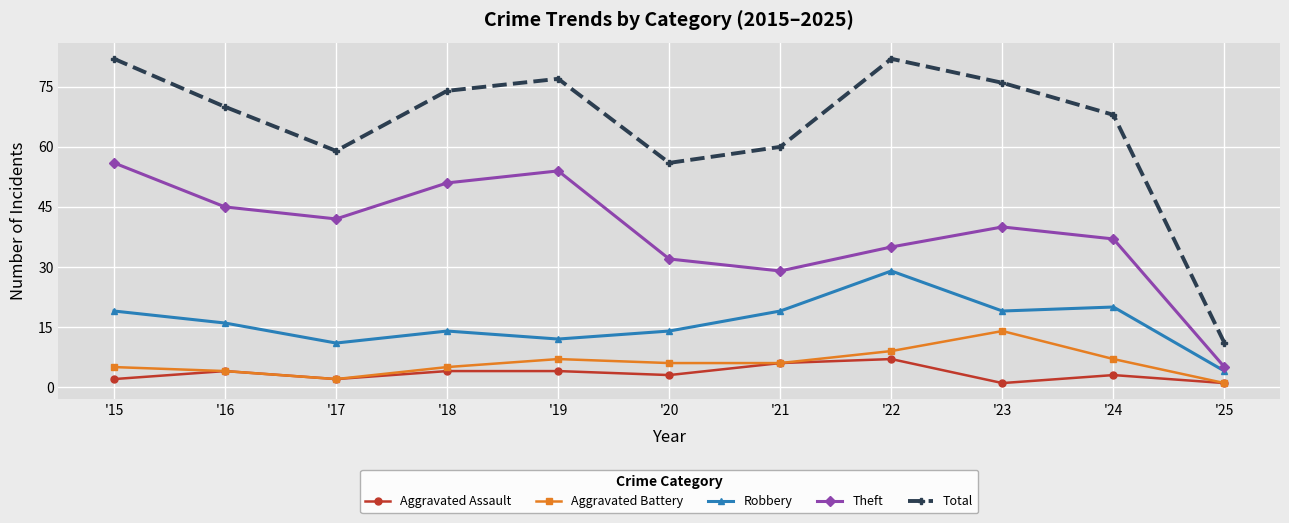

What is the sum of all Theft values?

426